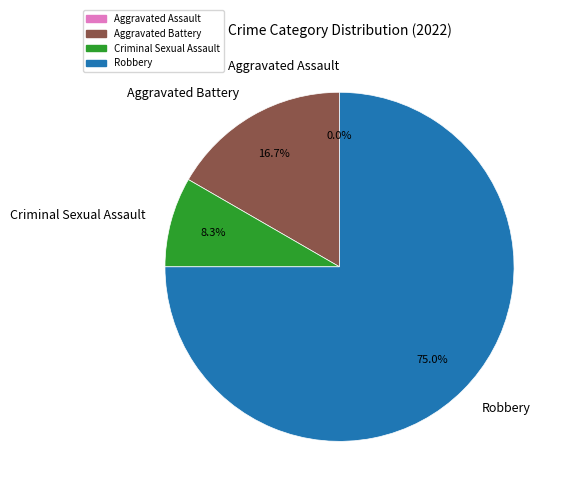

Which category accounts for the majority?

Robbery